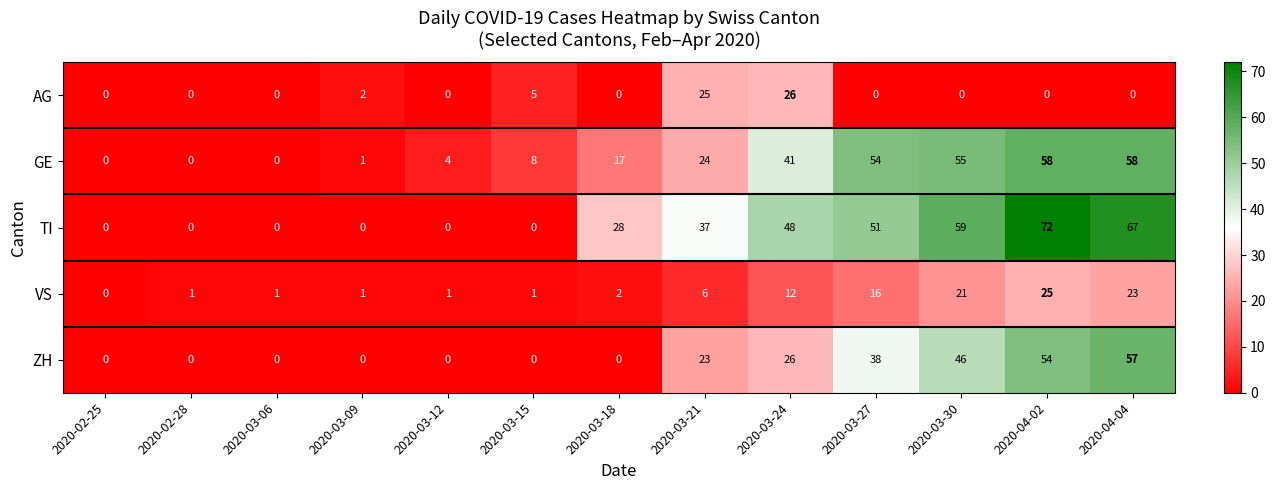

Is it true that GE equals 55 at 2020-03-30?

True